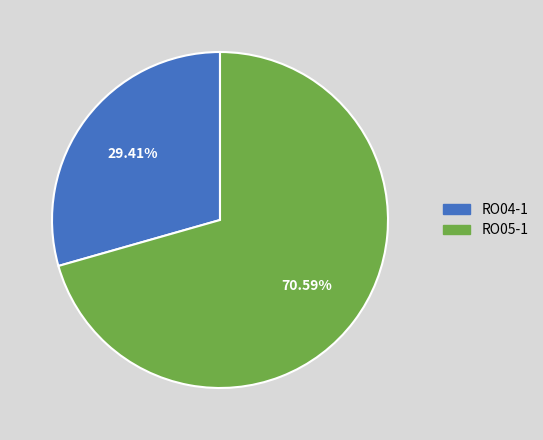

Approximately how many times larger is the value at RO05-1 compared to RO04-1?

2.4